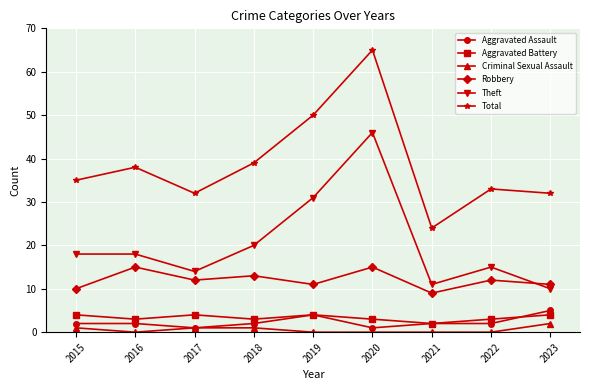

At 2018, list the series in order from largest to smallest.

Total, Theft, Robbery, Aggravated Battery, Aggravated Assault, Criminal Sexual Assault